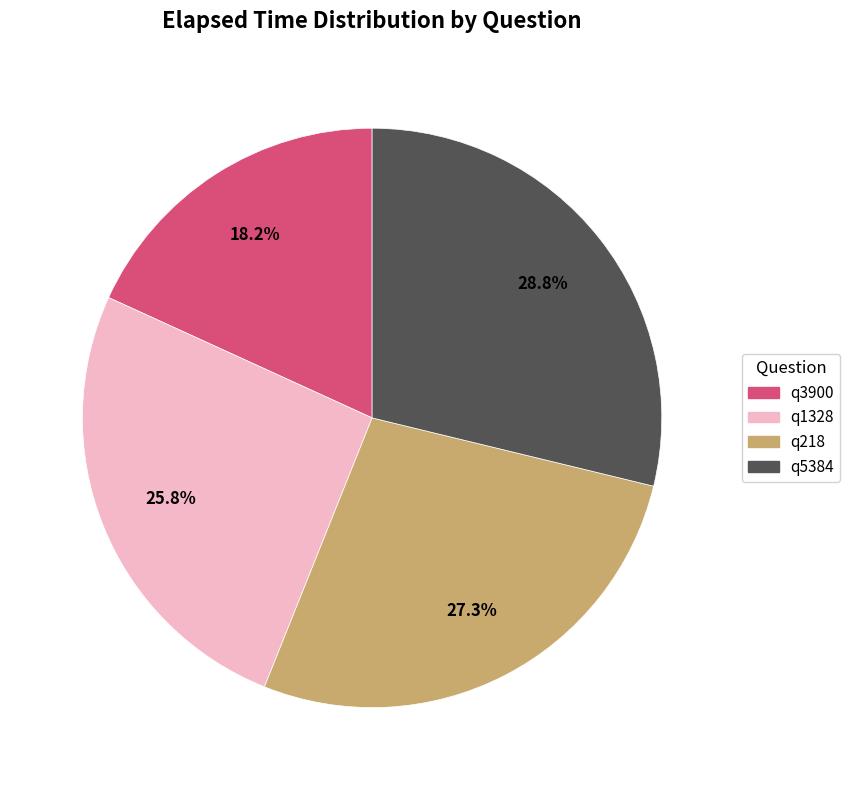

To the nearest percent, what percentage of the pie is q1328?

26%